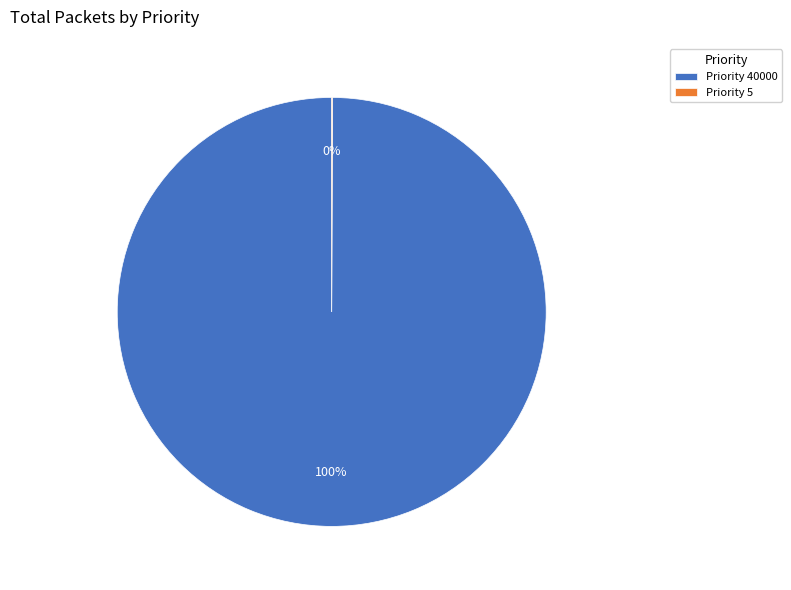

To the nearest percent, what portion does Priority 40000 represent?

100%